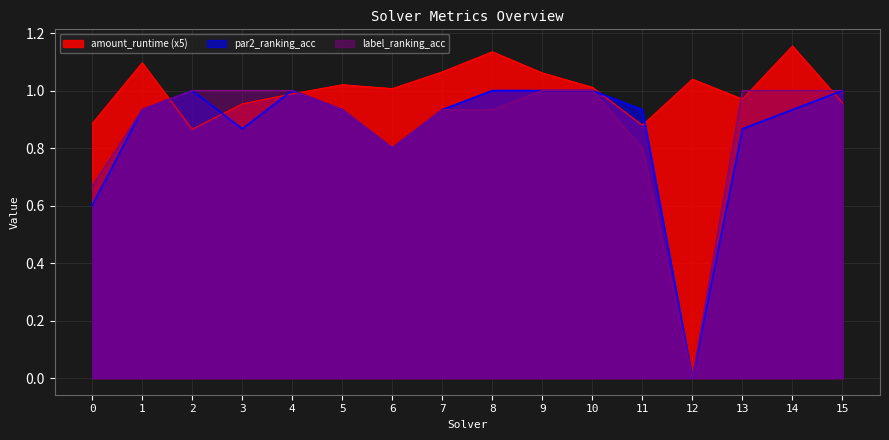

What are all the series names shown in the legend?

amount_runtime (x5), par2_ranking_acc, label_ranking_acc